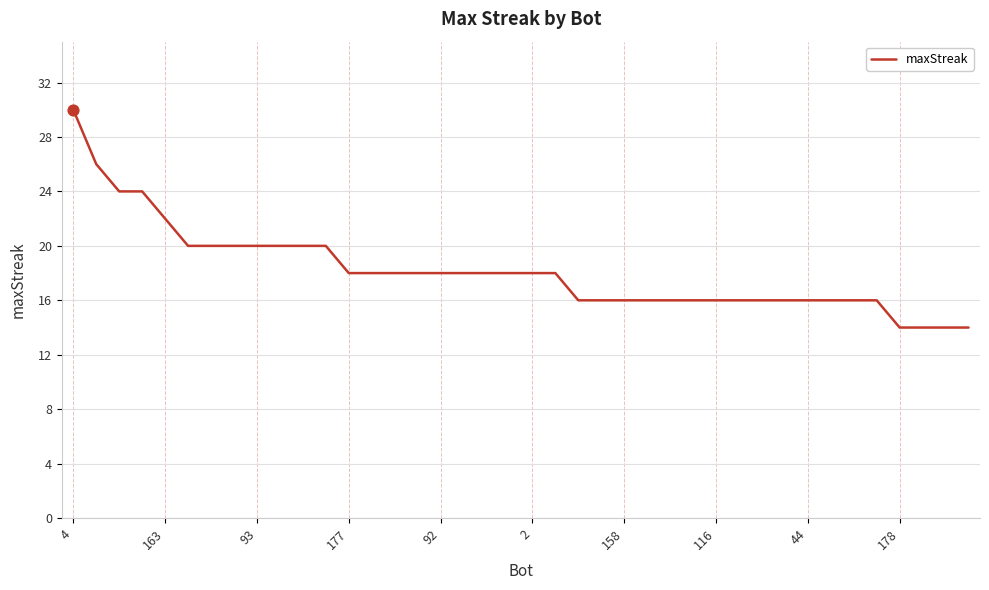

What is the smallest value displayed?

14